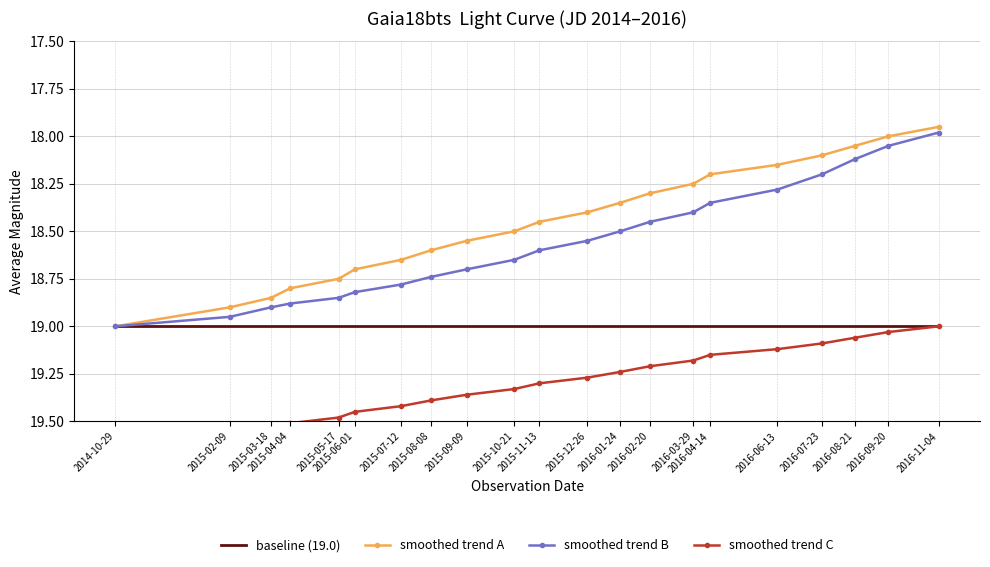

At which label does smoothed trend B first exceed 18?

2014-10-29